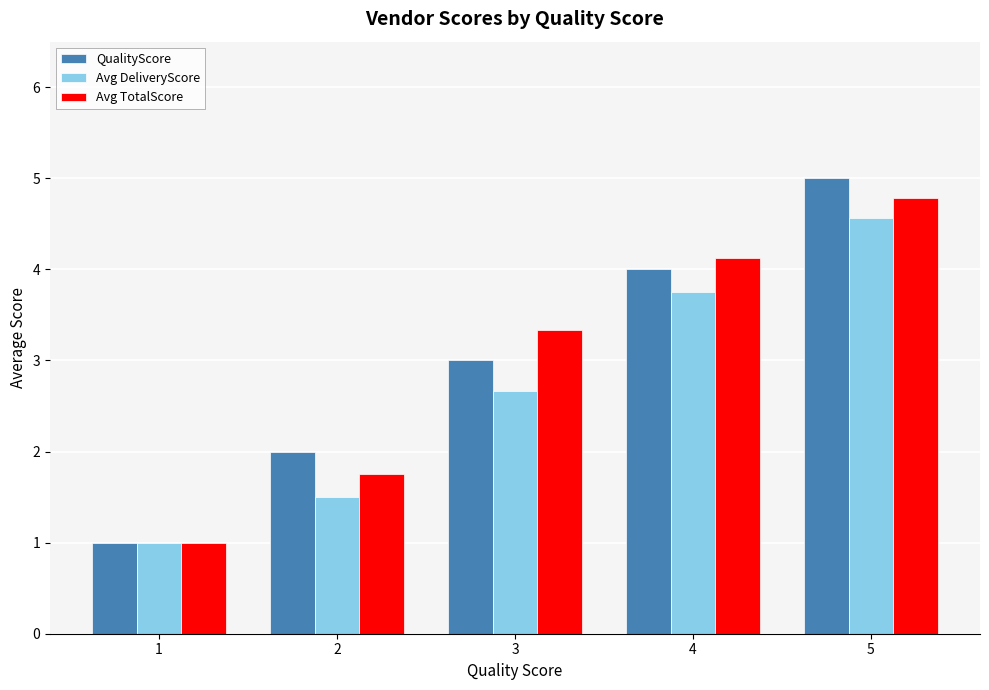

Which series has the widest spread of values?

QualityScore